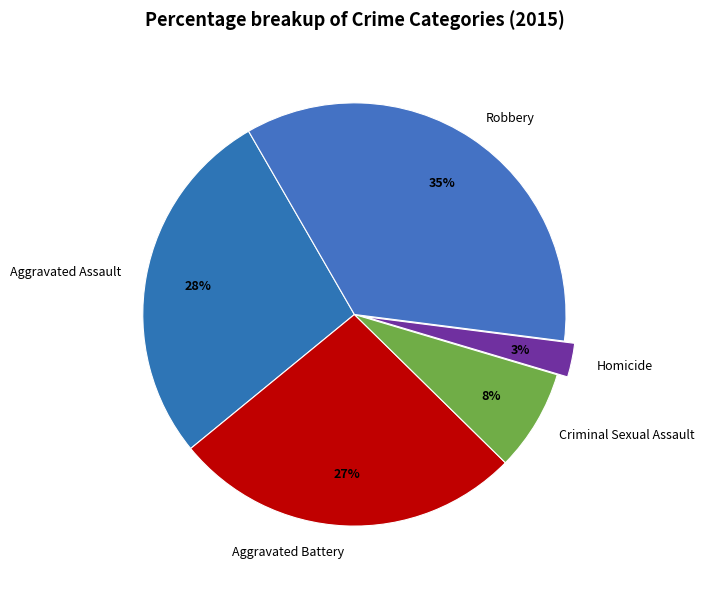

To the nearest percent, what is the average slice percentage?

20%